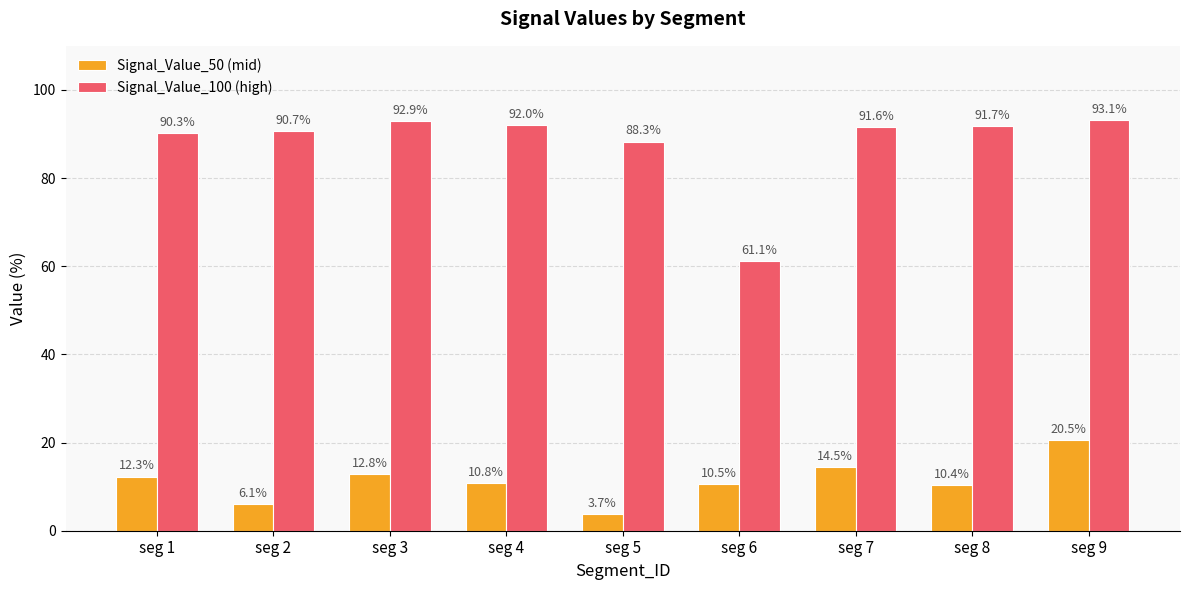

What is the difference between the maximum and second lowest values in the Signal_Value_50 (mid) series?

14.4